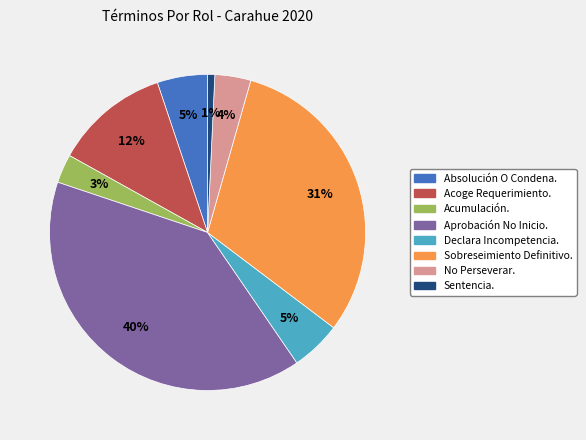

To the nearest percent, what is the average slice percentage?

12%